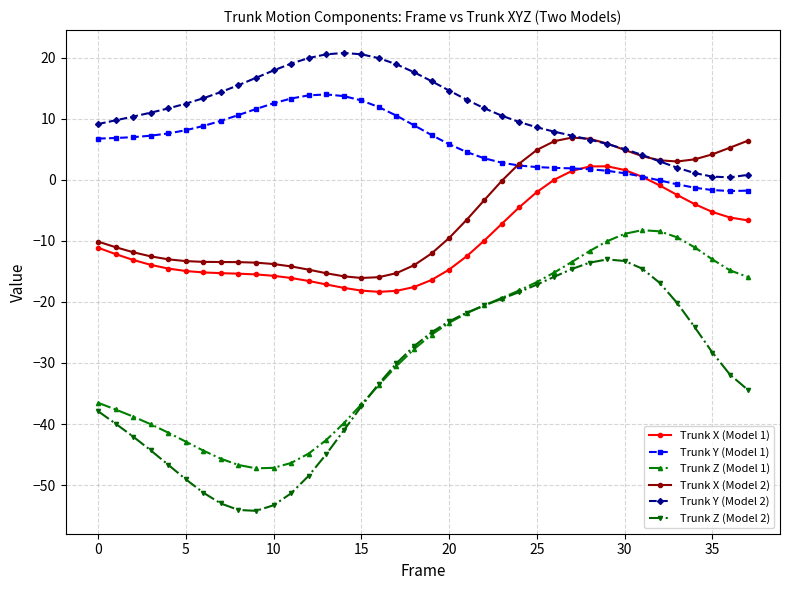

True or false: Trunk X (Model 1) and Trunk Z (Model 2) intersect in this chart.

False